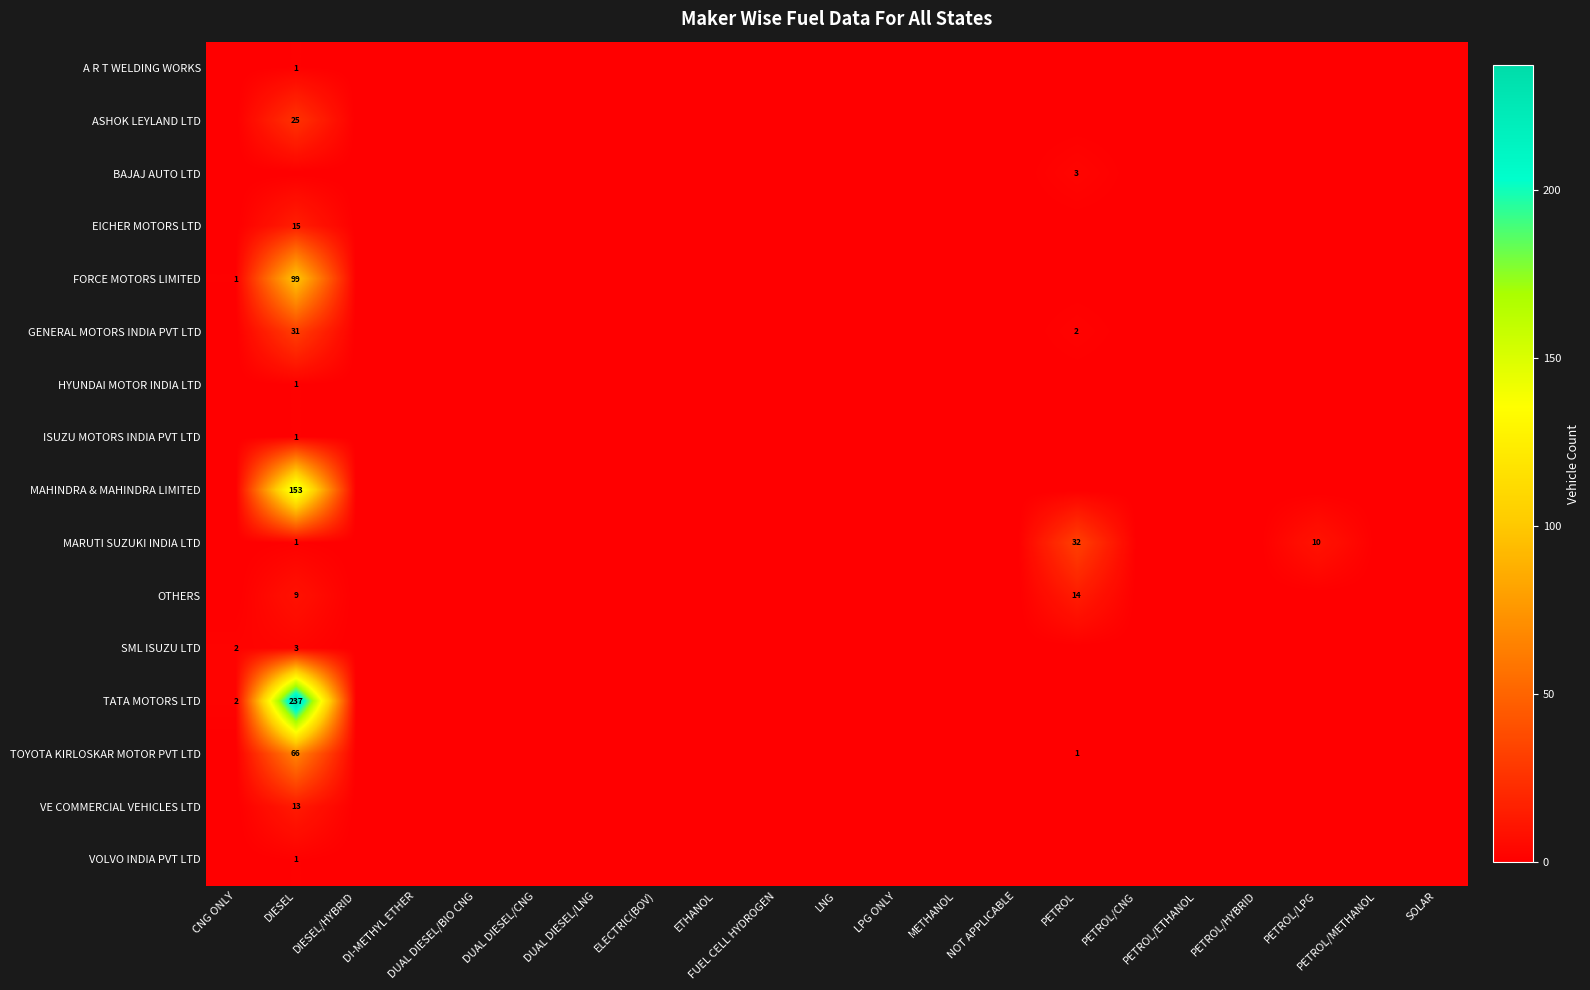

Which series has the largest range (max minus min)?

TATA MOTORS LTD